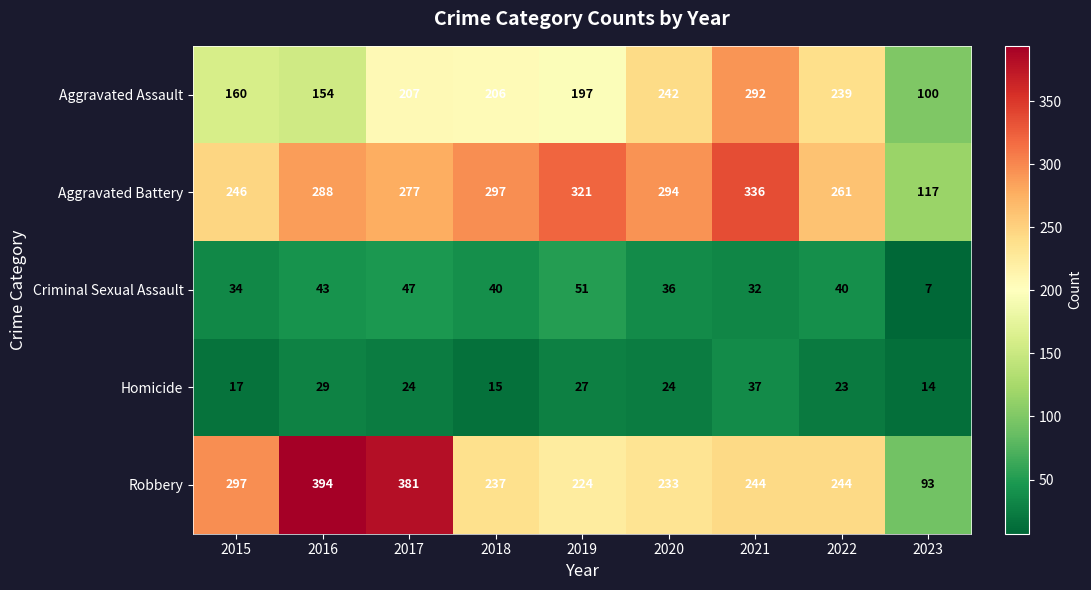

What is the difference between the maximum and minimum values in the Homicide series?

23